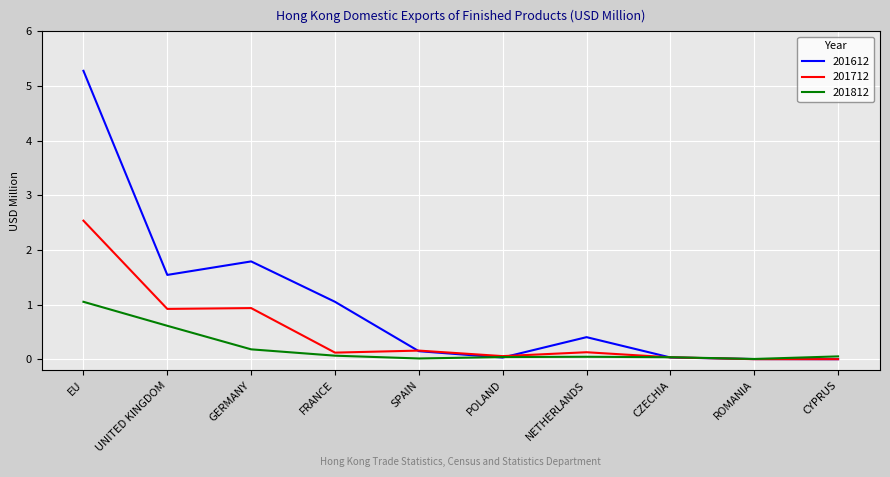

What value does the 201612 series have at GERMANY?

1.8